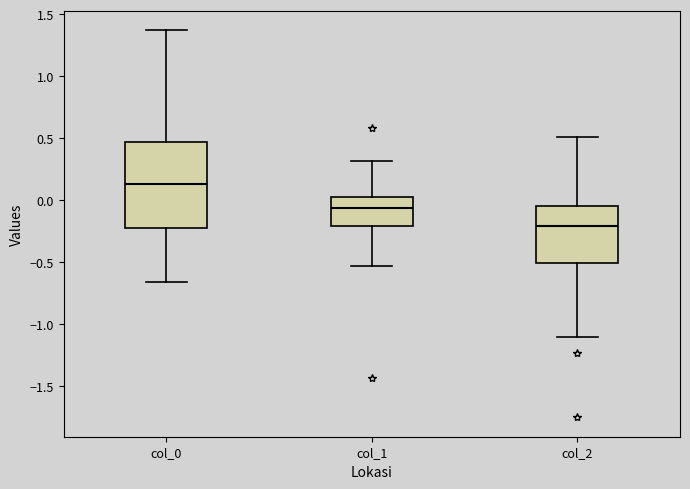

Reading left to right, read every box against the y-axis: the position of its median line, the range the box covers, and the ends of its whiskers. The values are not printed on the chart, so give them approximately, as read against the axis.

col_0: median 0.15, box -0.20 to 0.45, whiskers -0.65 to 1.35
col_1: median -0.05, box -0.20 to 0.05, whiskers -0.55 to 0.30
col_2: median -0.20, box -0.50 to -0.05, whiskers -1.10 to 0.50